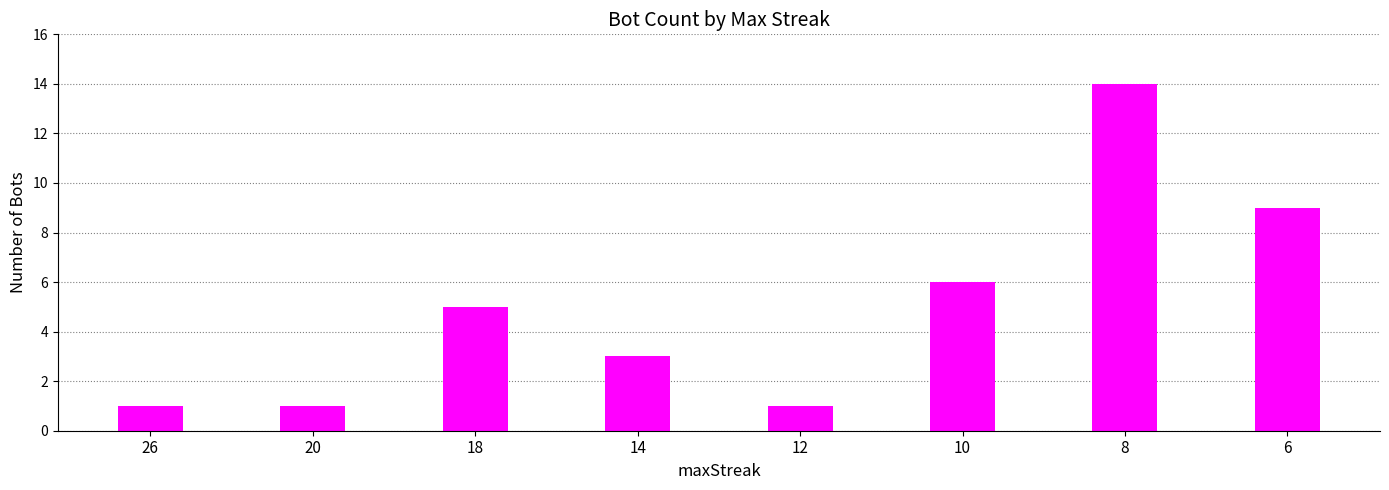

Which has a higher value, 10 or 6?

6